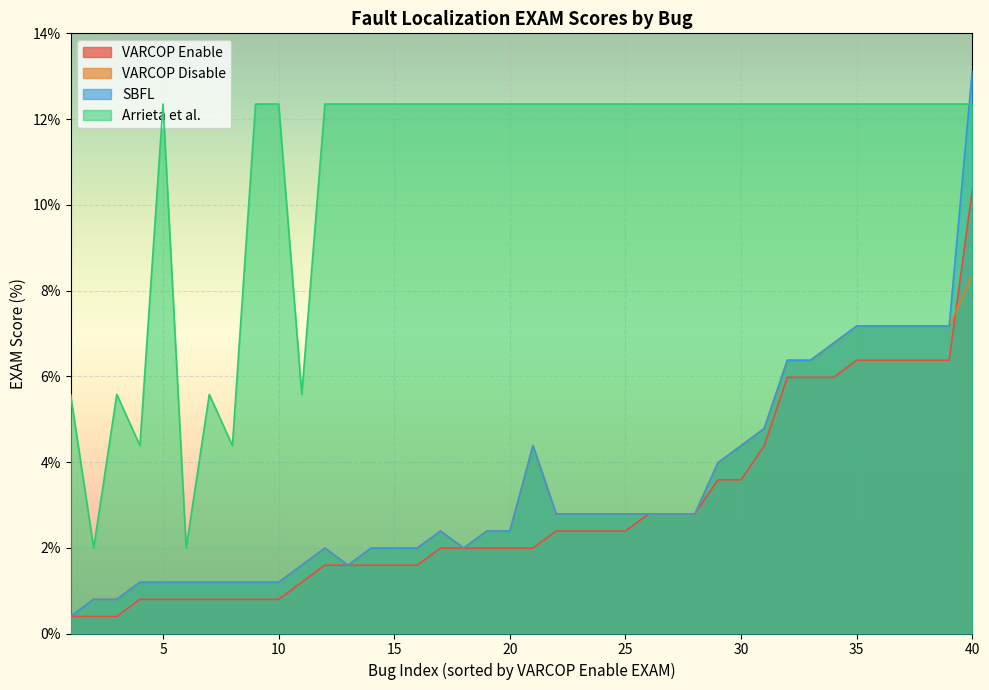

What are all the series names shown in the legend?

VARCOP Enable, VARCOP Disable, SBFL, Arrieta et al.